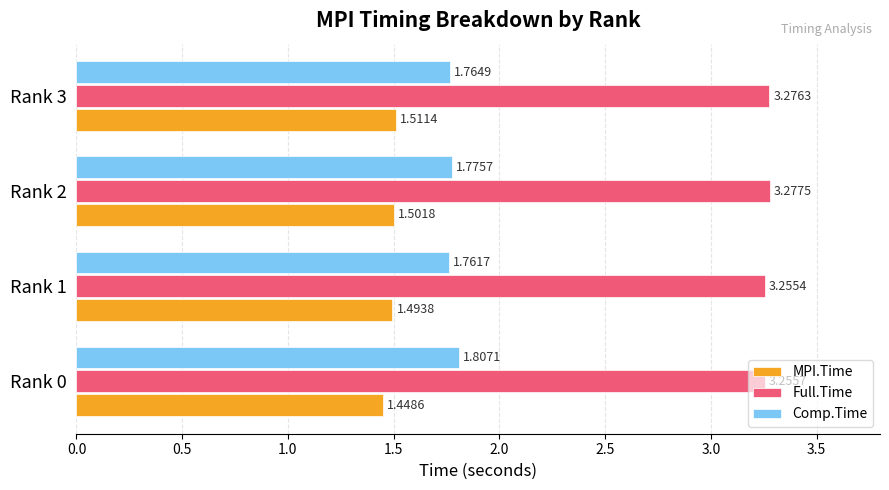

Between Rank 0 and Rank 3, which series saw the biggest shift?

MPI.Time